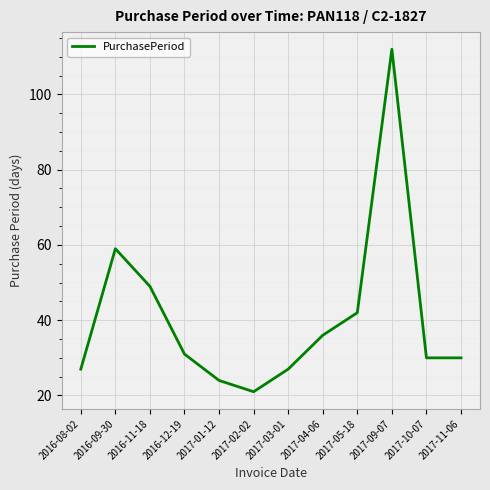

Is this an area chart (filled region under the line)?

No